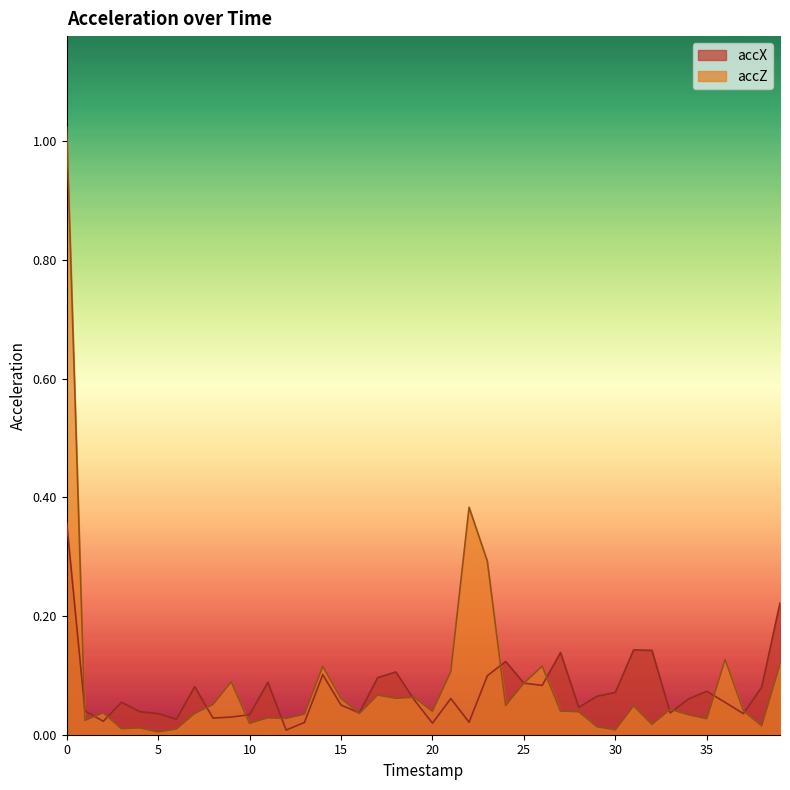

True or false: accZ has more than 1 interior local peaks.

True